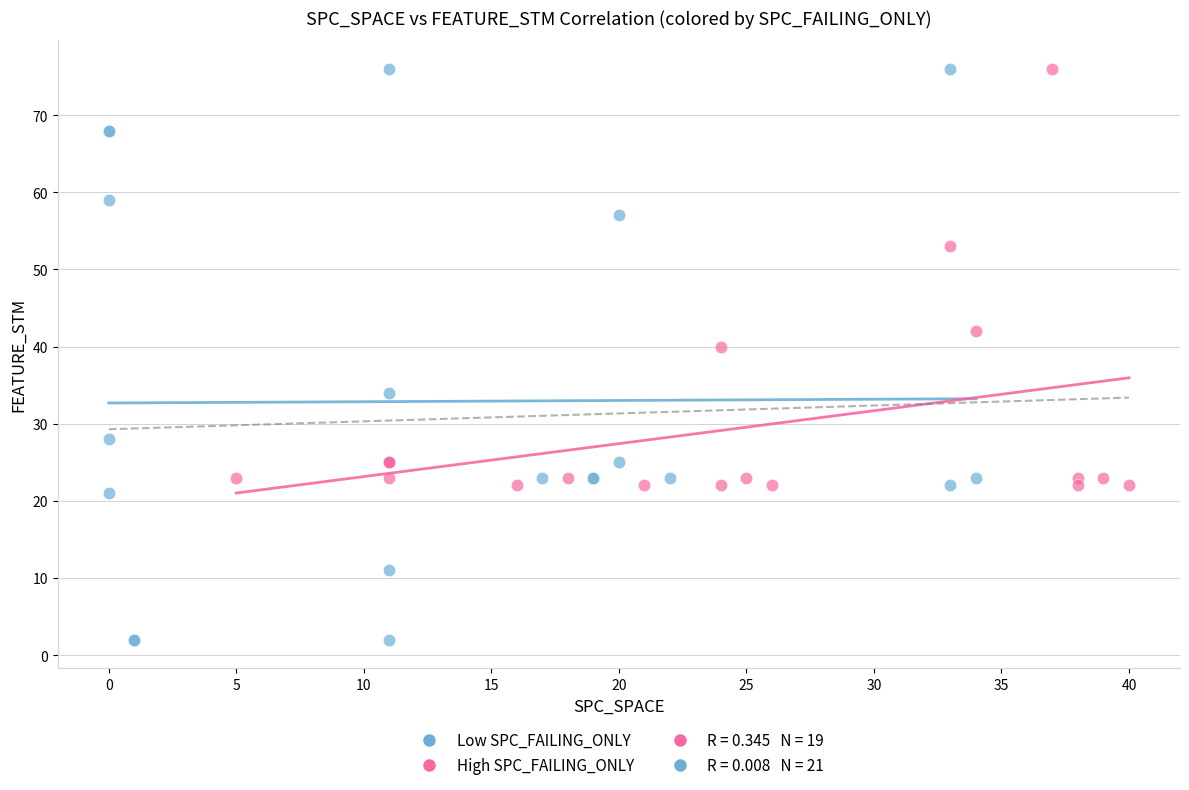

Which series has the largest Y range (max minus min)?

Low SPC_FAILING_ONLY